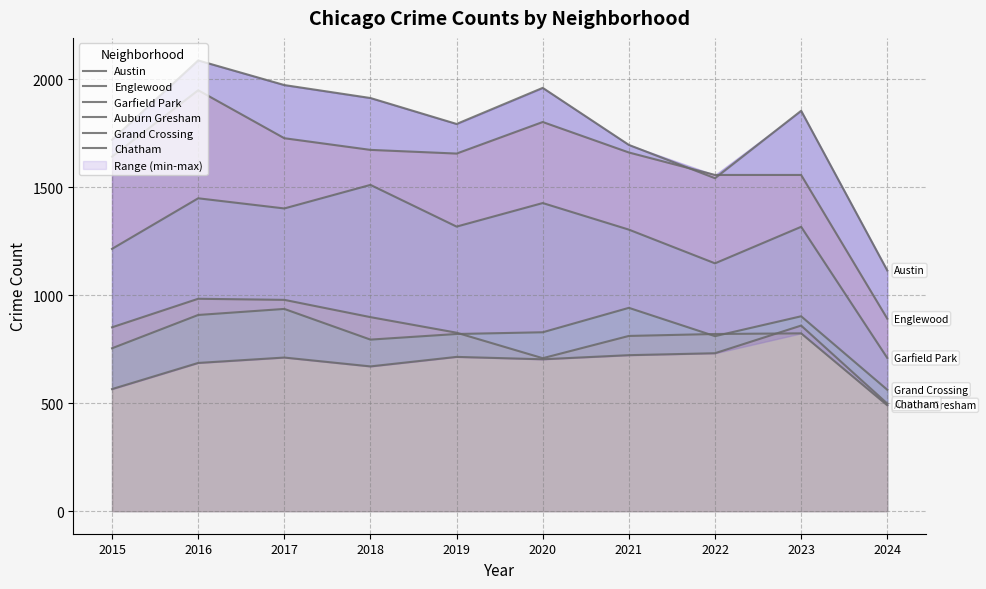

Does the chart display data point markers on the line(s)?

No